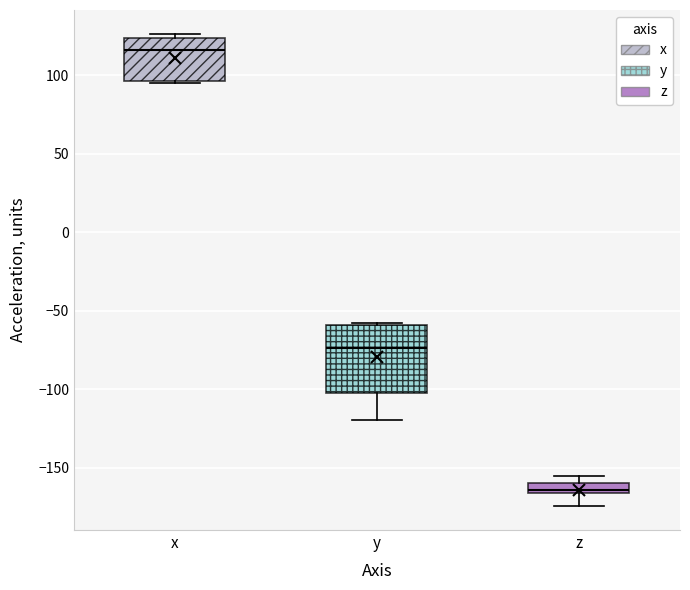

Which box is the tallest, from its lower edge to its upper edge?

y